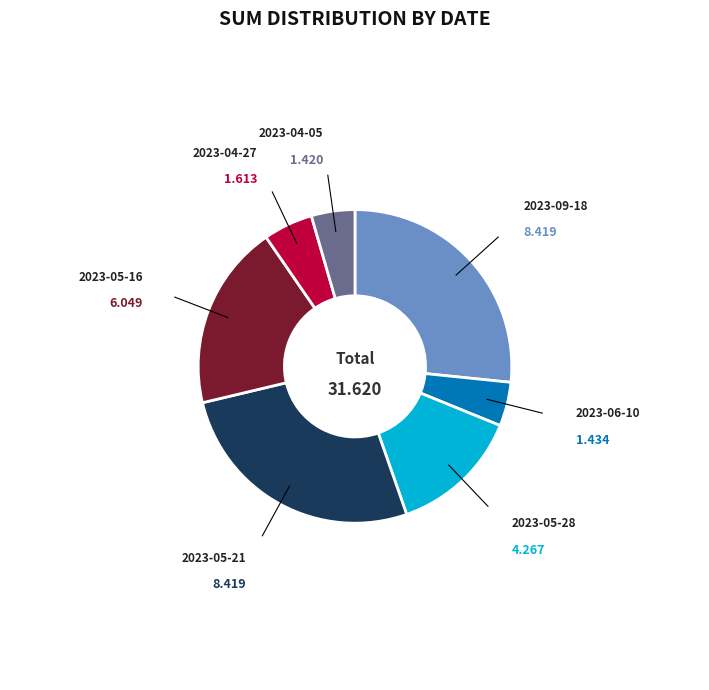

Is there any slice that represents more than half of the pie?

No